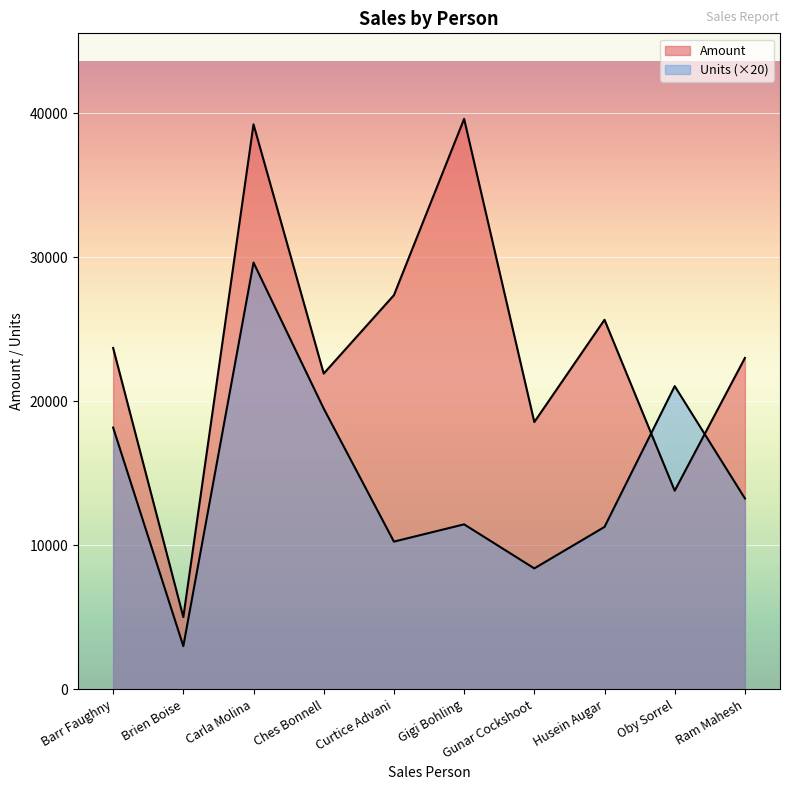

Reading right to left, what are all the values shown in this chart?

Amount: Ram Mahesh=23016	Oby Sorrel=13797	Husein Augar=25669	Gunar Cockshoot=18564	Gigi Bohling=39620	Curtice Advani=27377	Ches Bonnell=21931	Carla Molina=39242	Brien Boise=5019	Barr Faughny=23709
Units: Ram Mahesh=13260	Oby Sorrel=21060	Husein Augar=11280	Gunar Cockshoot=8400	Gigi Bohling=11460	Curtice Advani=10260	Ches Bonnell=19500	Carla Molina=29640	Brien Boise=3000	Barr Faughny=18180